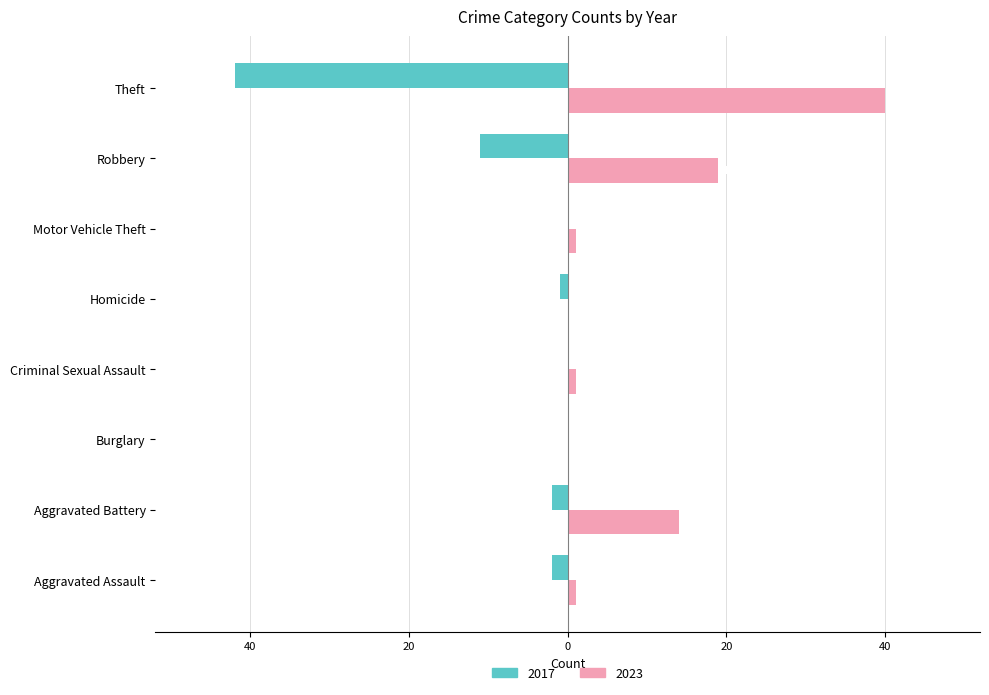

At which category is the sum across all series the highest?

Aggravated Battery